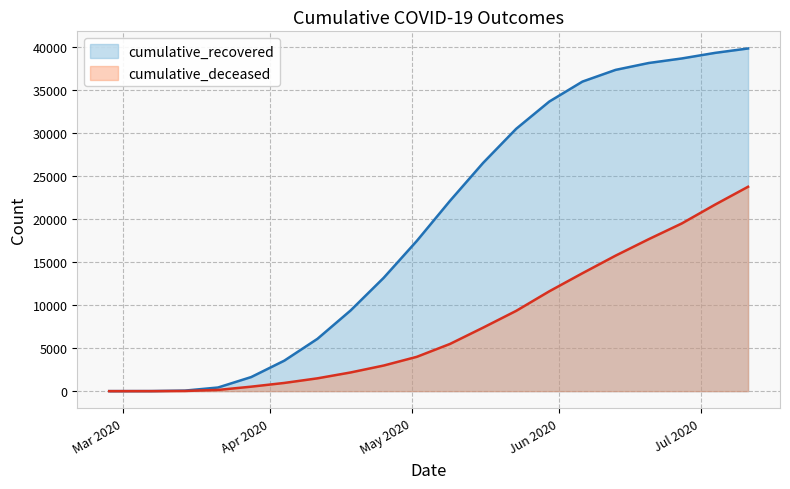

At which label does cumulative_recovered first exceed 22085?

2020-05-16